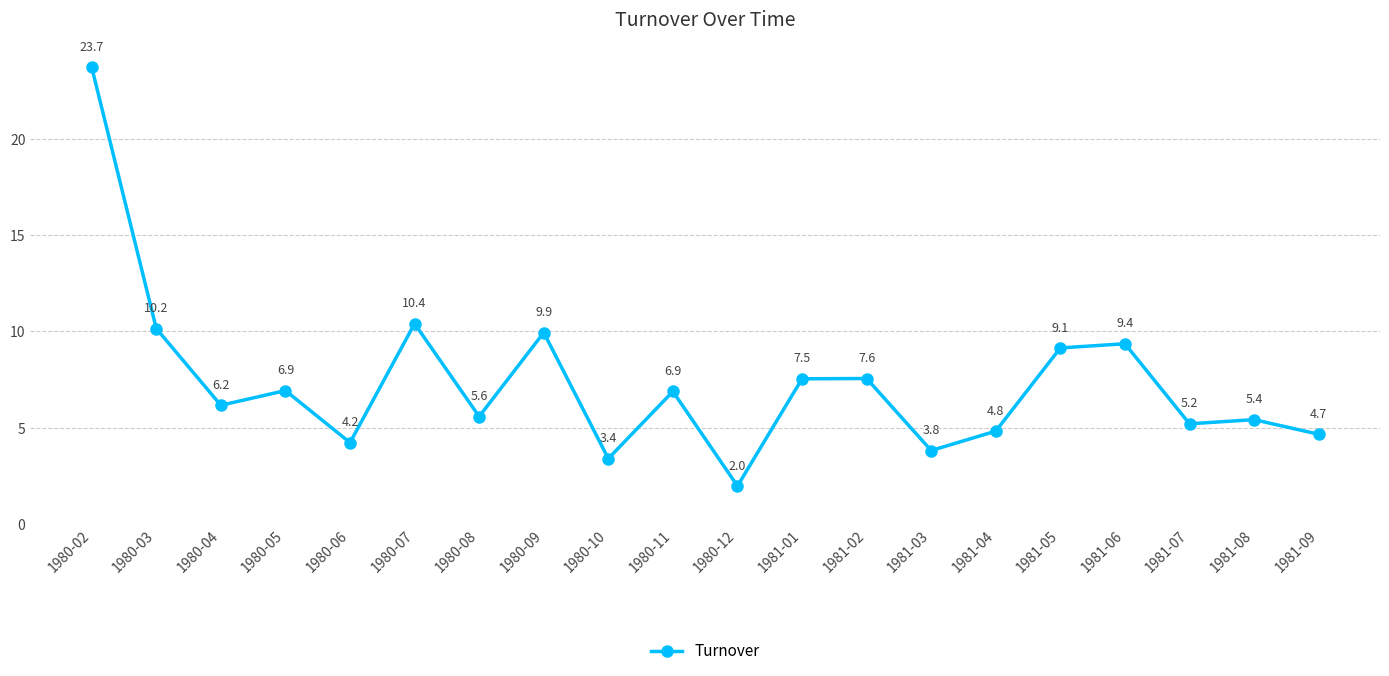

What is the greatest value displayed?

23.7